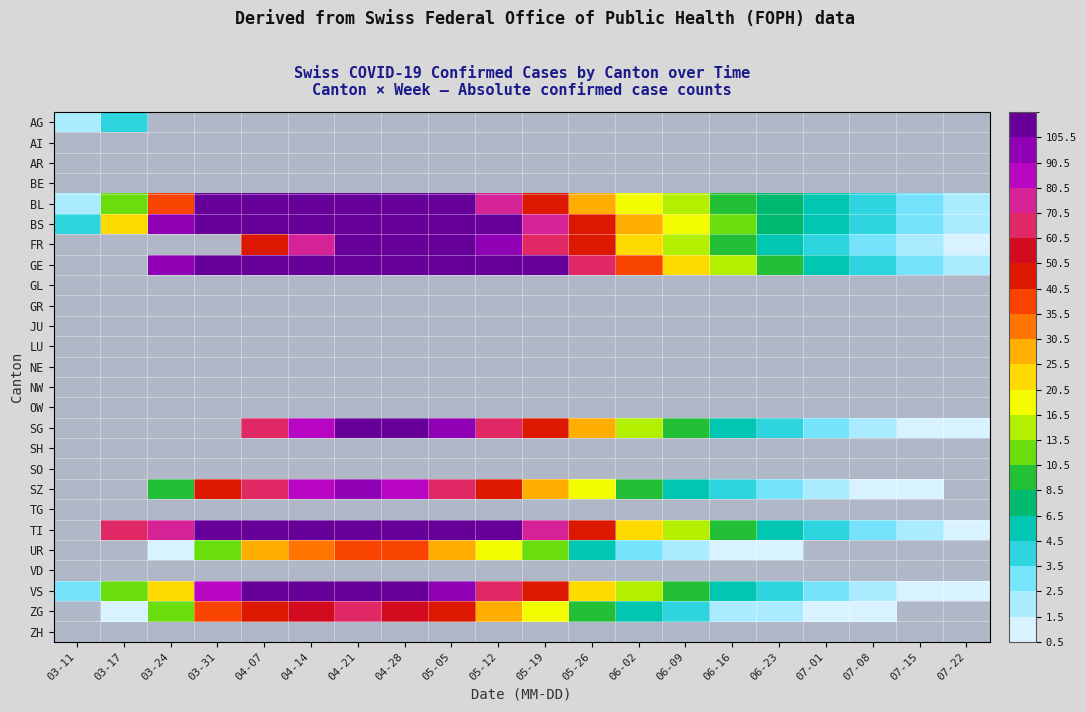

List the labels in order of SG value, smallest first.

07-15, 07-22, 07-08, 07-01, 06-23, 06-16, 06-09, 06-02, 05-26, 05-19, 05-12, 05-05, 03-11, 03-17, 03-24, 03-31, 04-07, 04-14, 04-21, 04-28